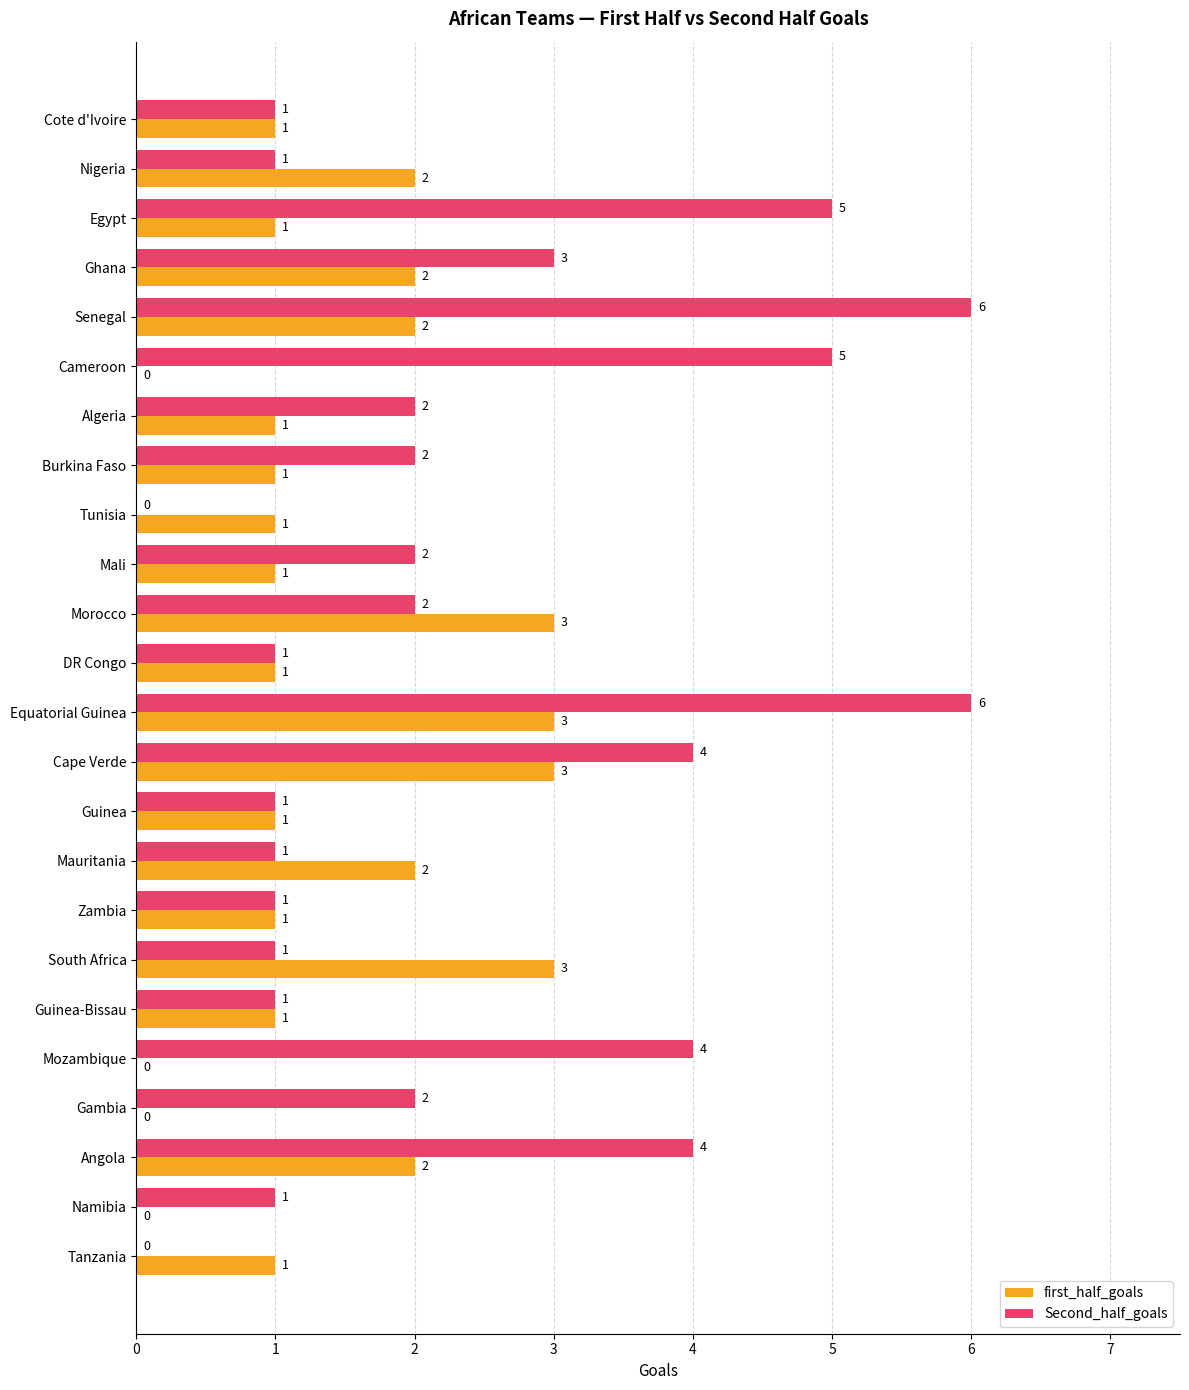

How many first_half_goals values are between 1 and 2?

16